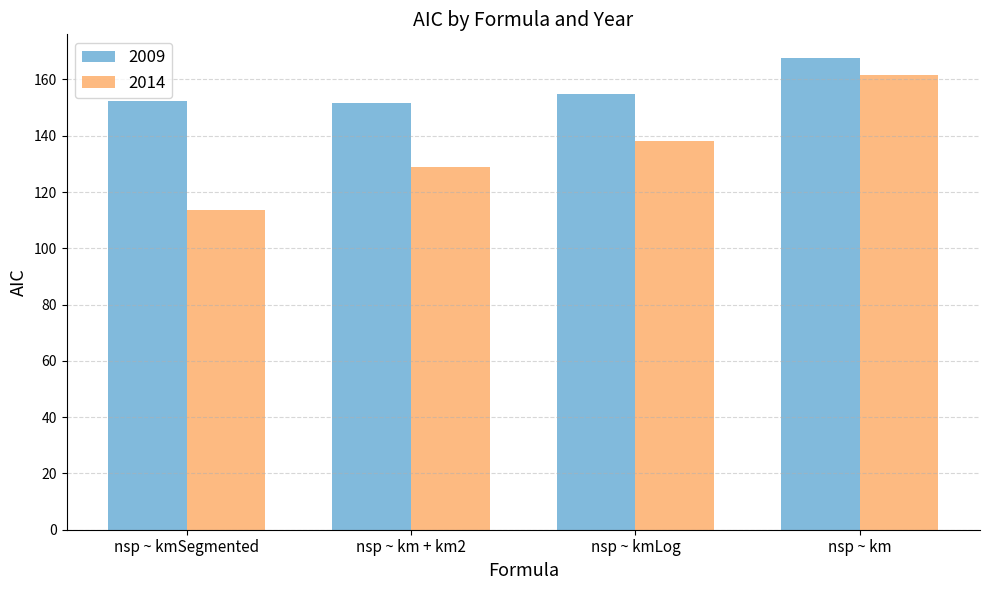

What is the difference between the highest and lowest values at nsp ~ km?

6.0